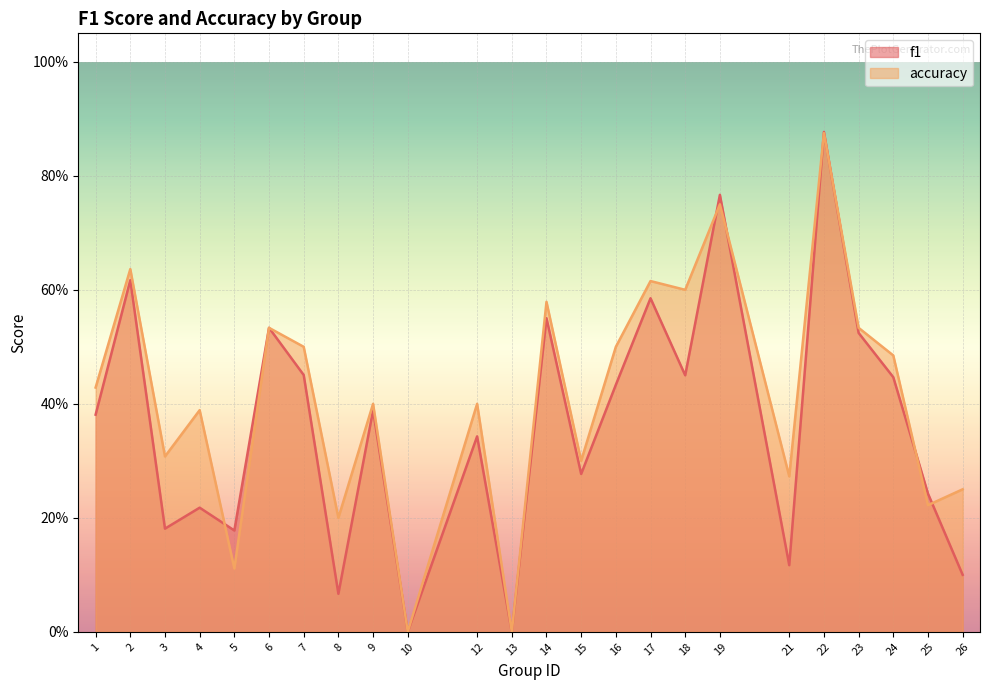

Reading left to right, transcribe all the data shown in this chart.

f1: 1=0.4	2=0.6	3=0.2	4=0.2	5=0.2	6=0.5	7=0.5	8=0.1	9=0.4	10=0.0	12=0.3	13=0.0	14=0.6	15=0.3	16=0.4	17=0.6	18=0.5	19=0.8	21=0.1	22=0.9	23=0.5	24=0.4	25=0.2	26=0.1
accuracy: 1=0.4	2=0.6	3=0.3	4=0.4	5=0.1	6=0.5	7=0.5	8=0.2	9=0.4	10=0.0	12=0.4	13=0.0	14=0.6	15=0.3	16=0.5	17=0.6	18=0.6	19=0.8	21=0.3	22=0.9	23=0.5	24=0.5	25=0.2	26=0.2